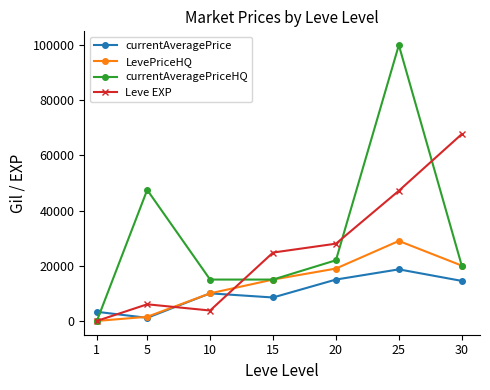

At which label does LevePriceHQ reach its minimum?

1